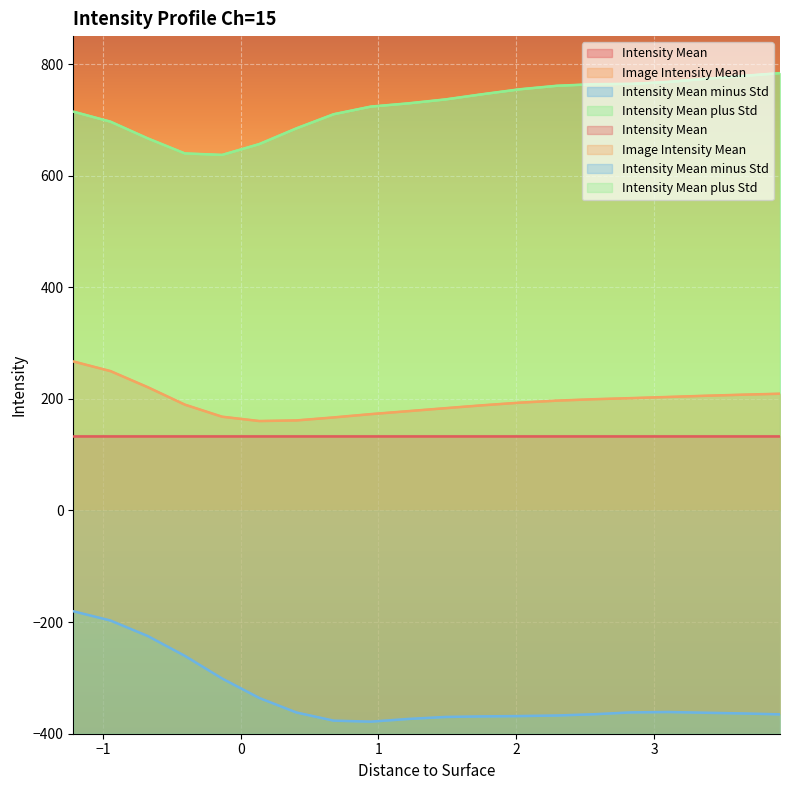

Does the chart display data point markers on the line(s)?

No